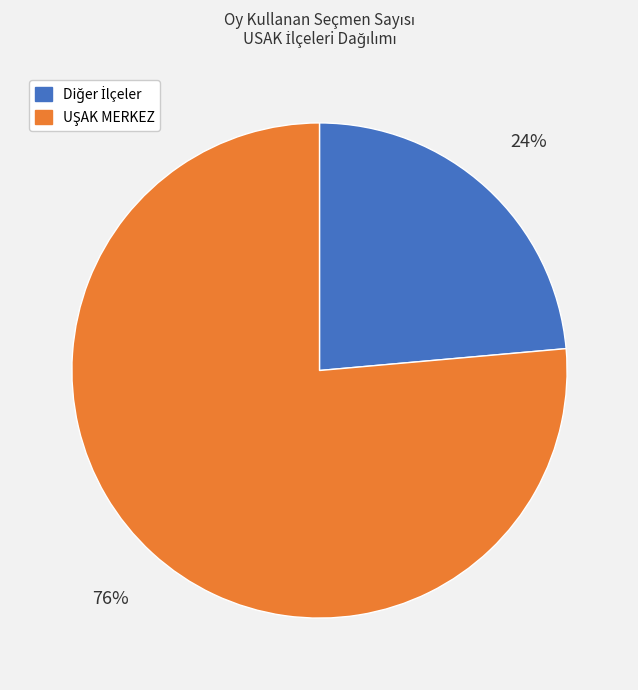

Is there a majority slice in this chart?

Yes